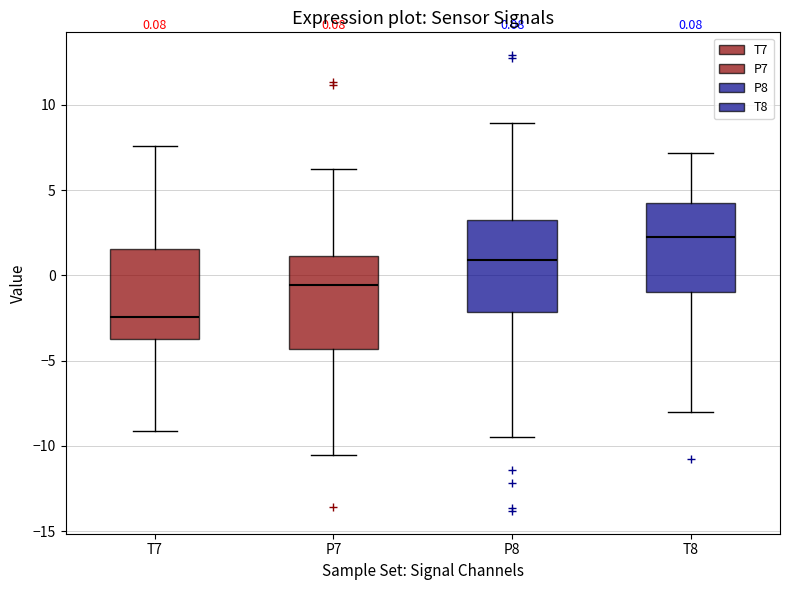

Which box's median line is the lowest?

T7